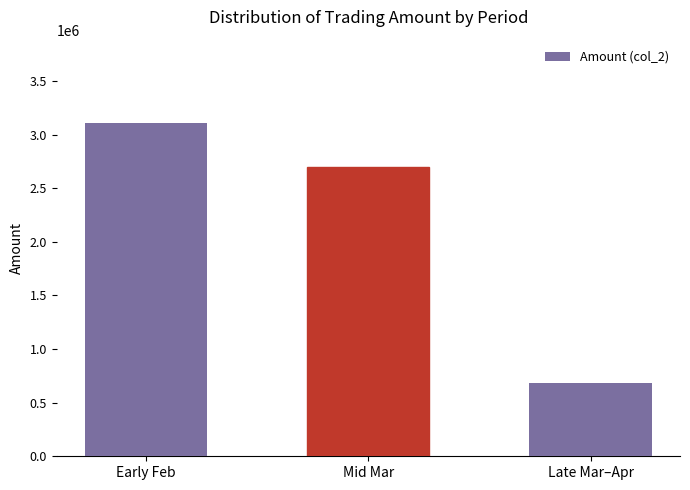

True or false: the data shows 3108170 at Early Feb.

True